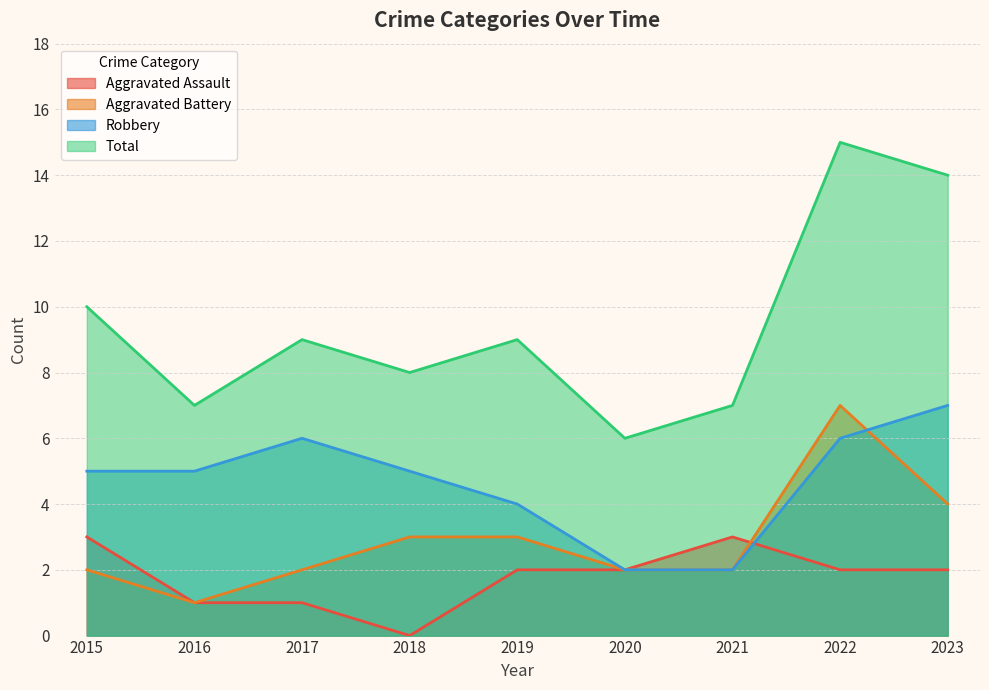

True or false: Robbery and Aggravated Assault intersect in this chart.

True